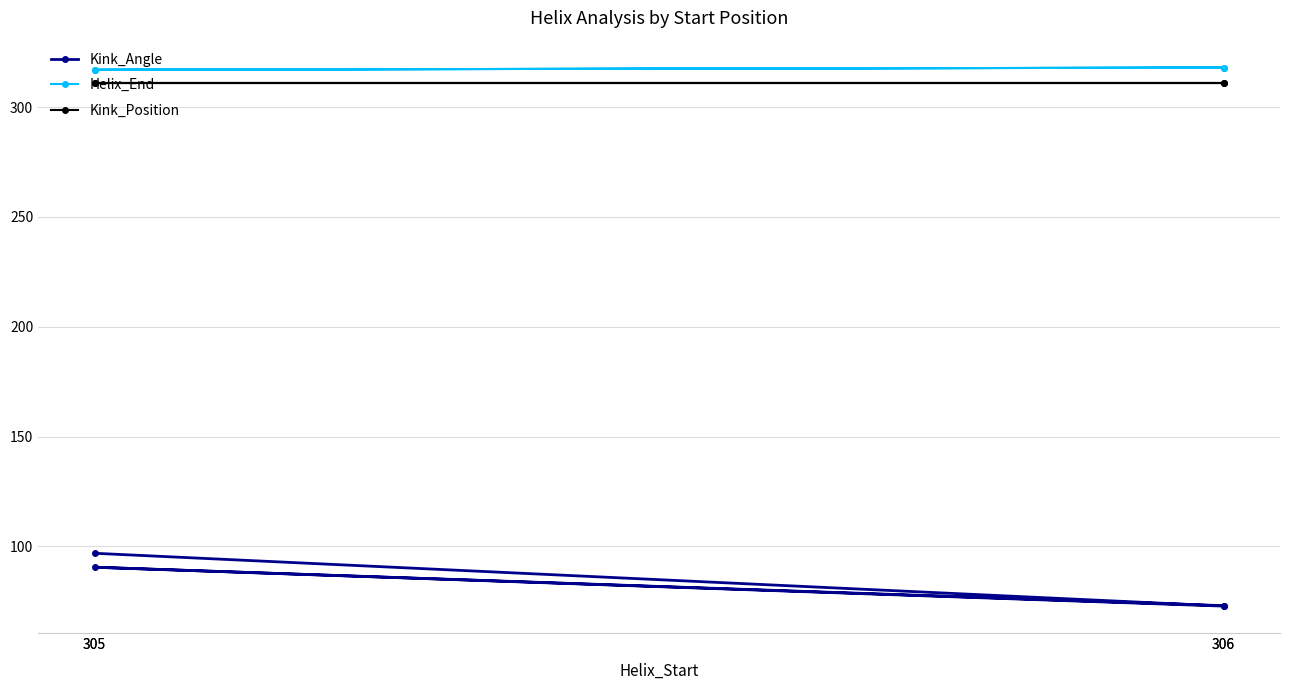

At which label does Kink_Angle reach its minimum?

306